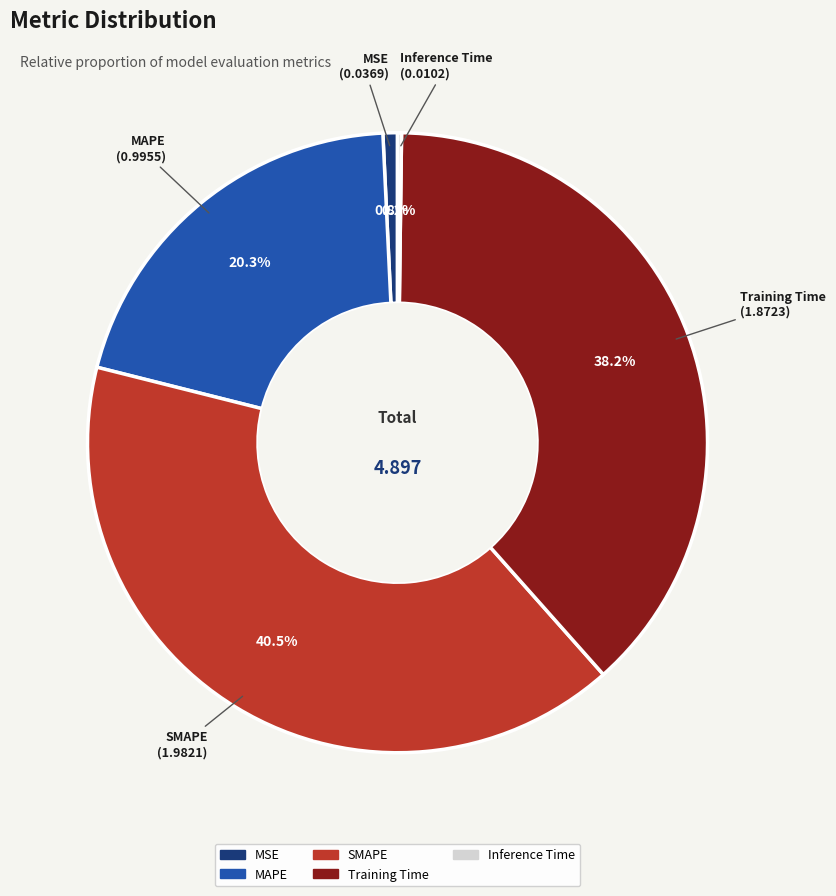

Combined, do MAPE and SMAPE account for over 50%?

Yes